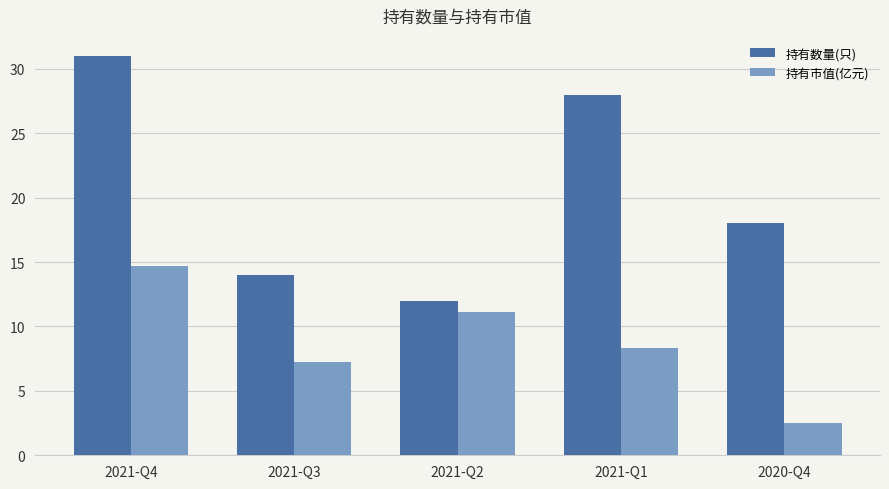

What is the difference between the highest and lowest values at 2020-Q4?

15.5